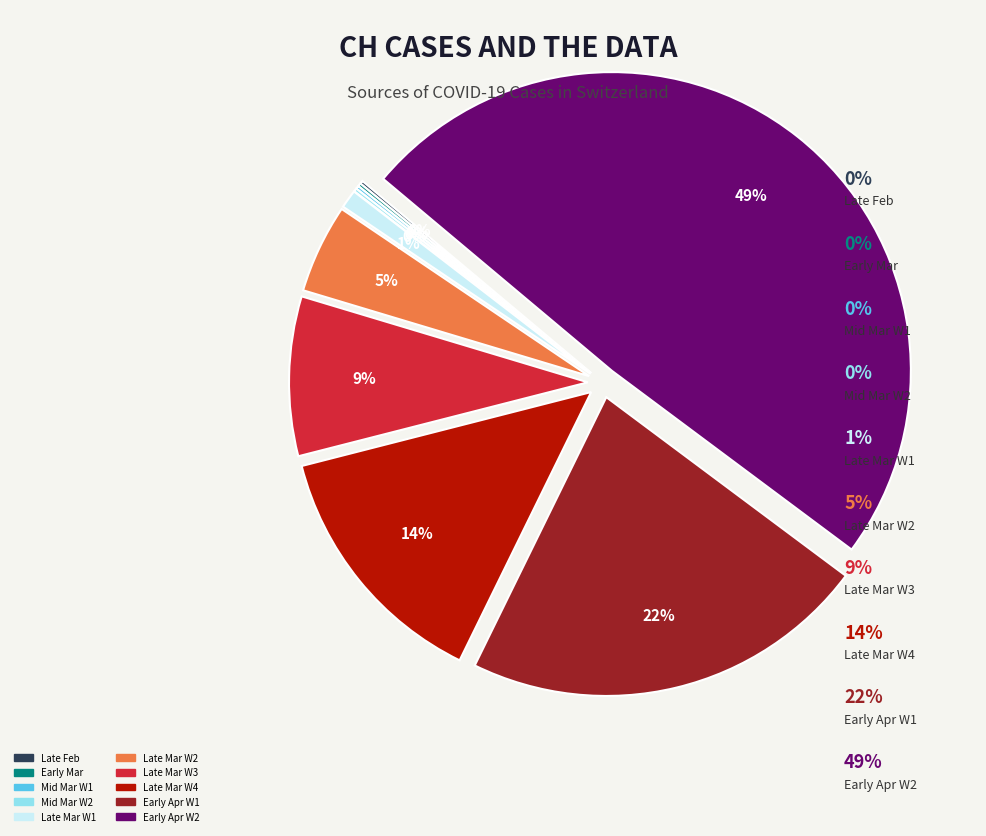

To the nearest percent, what is the difference between the largest and smallest slice percentages?

49%